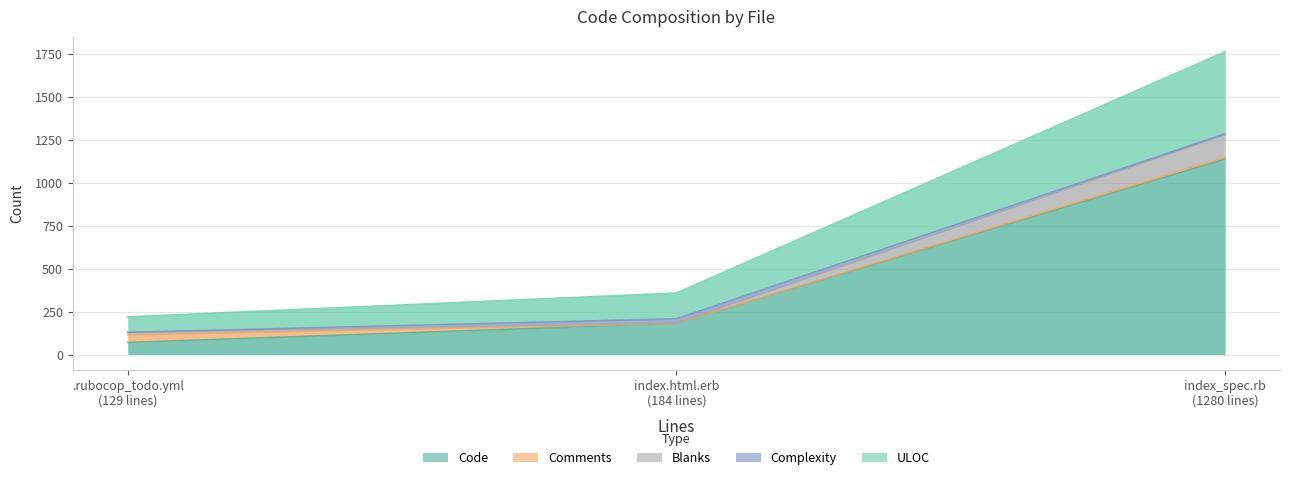

What is the approximate value of Code at index.html.erb, to the nearest 10?

180